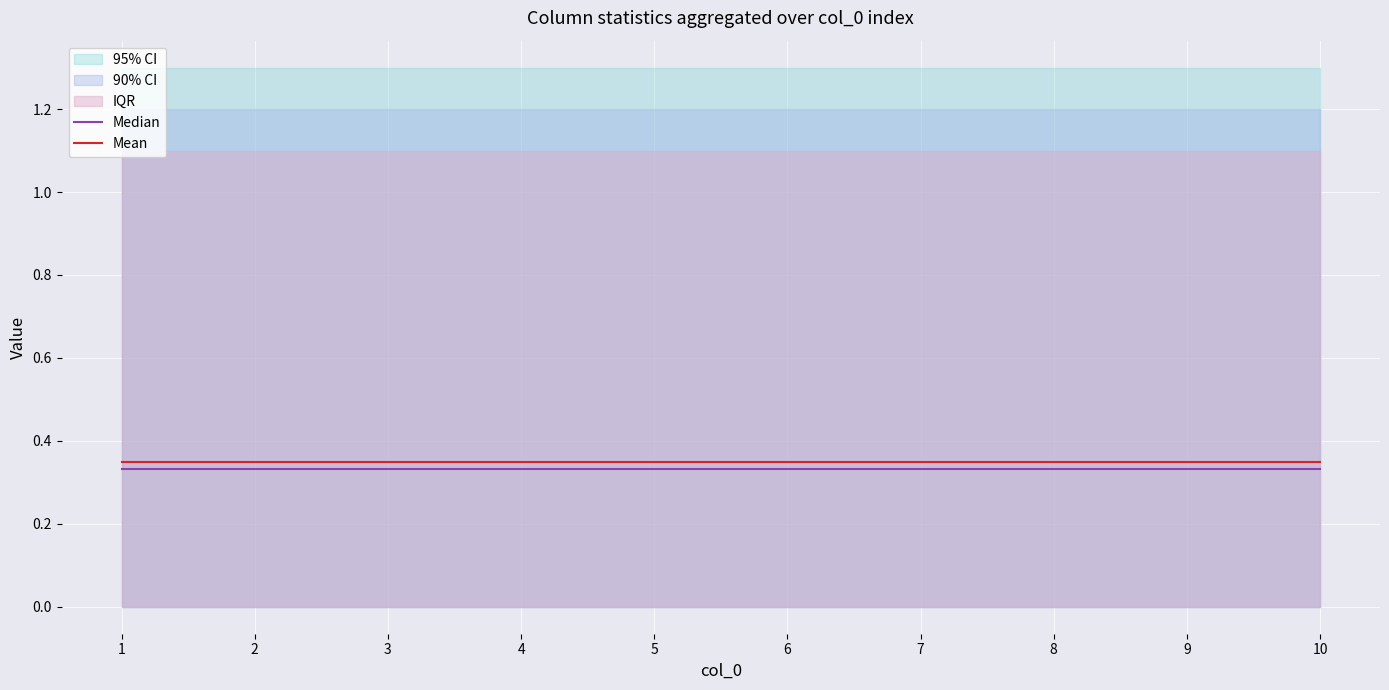

Which label corresponds to the smallest value in the chart?

1